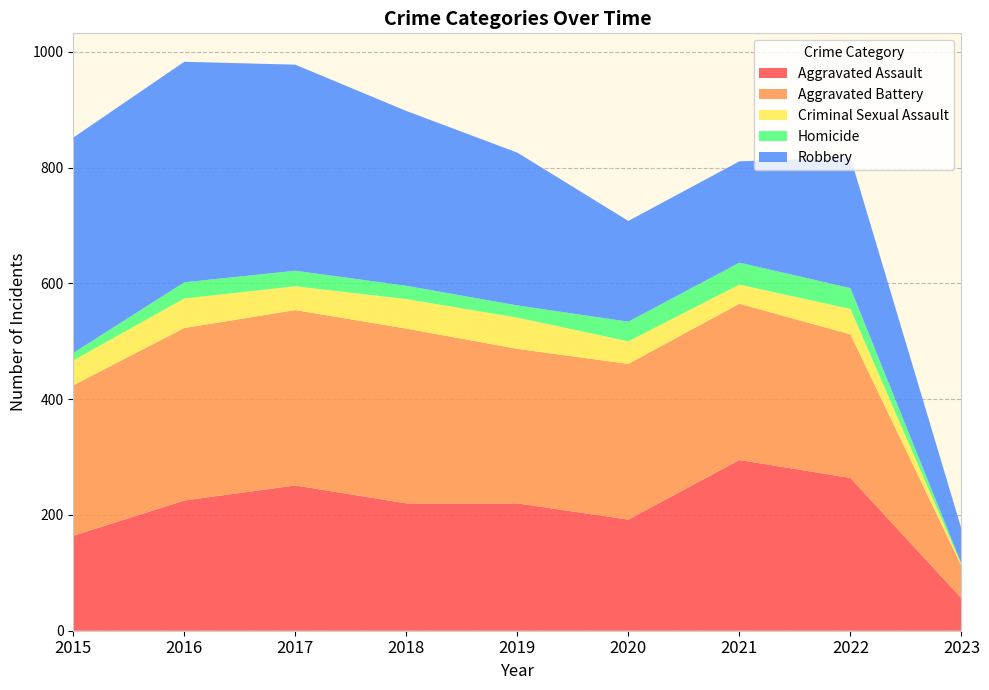

Reading left to right, what are all the values shown in this chart?

Aggravated Assault: 2015=164	2016=225	2017=251	2018=220	2019=220	2020=192	2021=295	2022=264	2023=56
Aggravated Battery: 2015=260	2016=298	2017=303	2018=302	2019=267	2020=269	2021=270	2022=248	2023=56
Criminal Sexual Assault: 2015=43	2016=51	2017=41	2018=51	2019=54	2020=39	2021=33	2022=44	2023=2
Homicide: 2015=13	2016=28	2017=27	2018=23	2019=21	2020=34	2021=38	2022=36	2023=2
Robbery: 2015=372	2016=381	2017=356	2018=302	2019=264	2020=174	2021=175	2022=226	2023=60